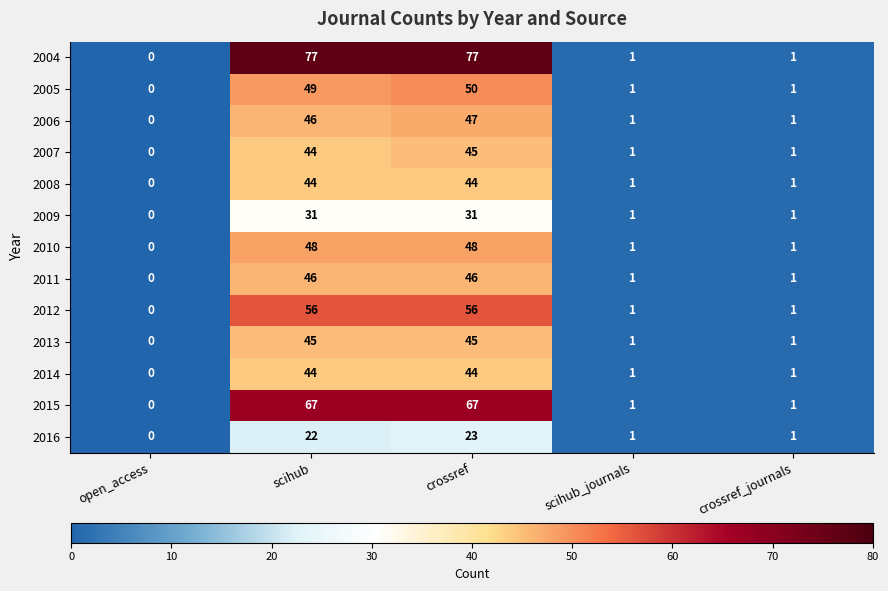

How many data points in 2012 are less than 1?

1